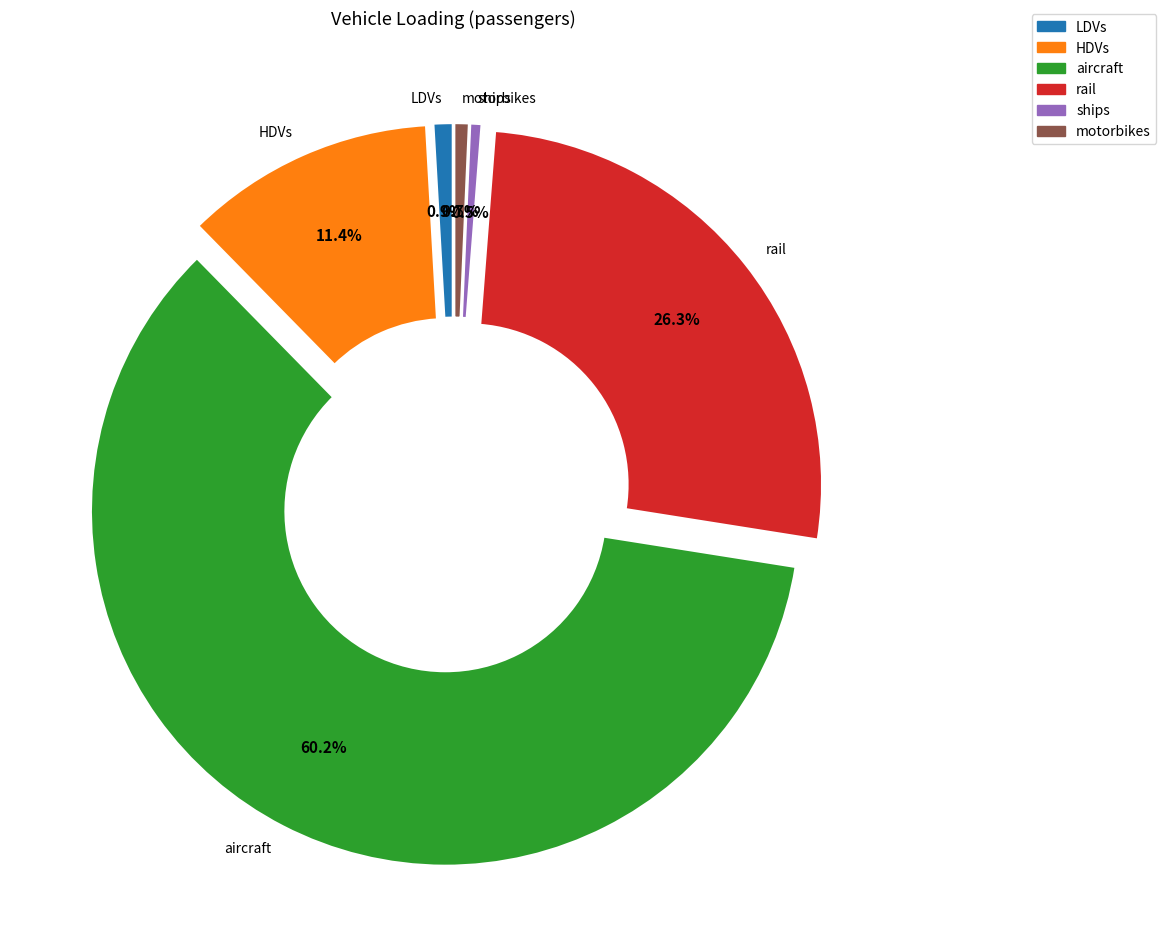

Is it true that rail is 26% of the pie?

True